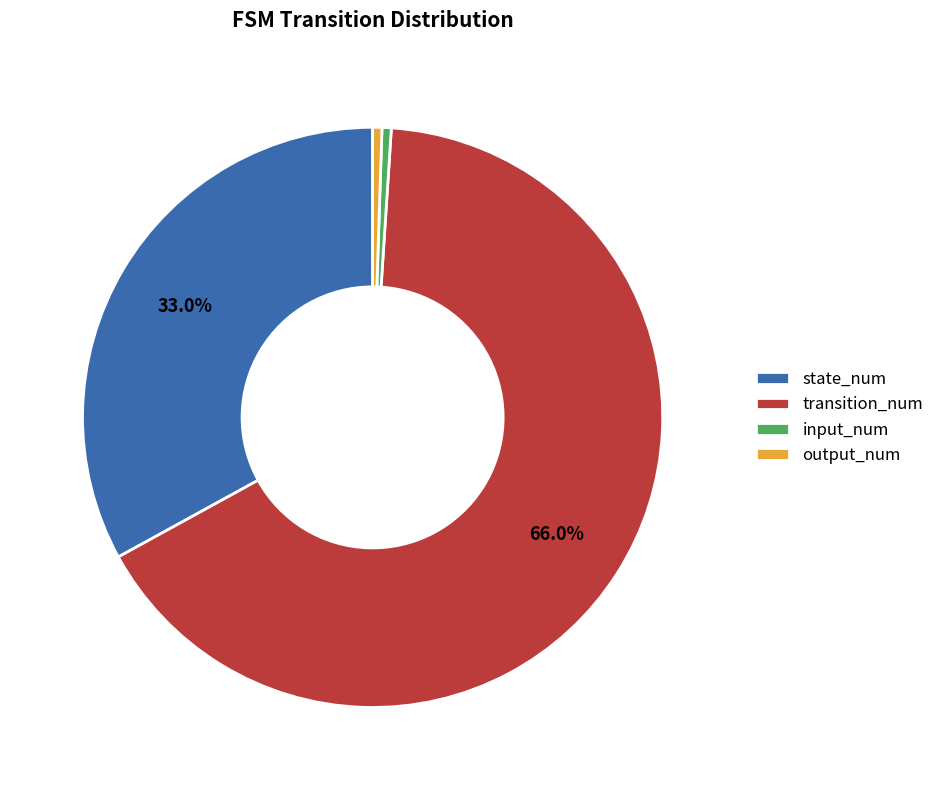

Between transition_num and output_num, which is larger?

transition_num